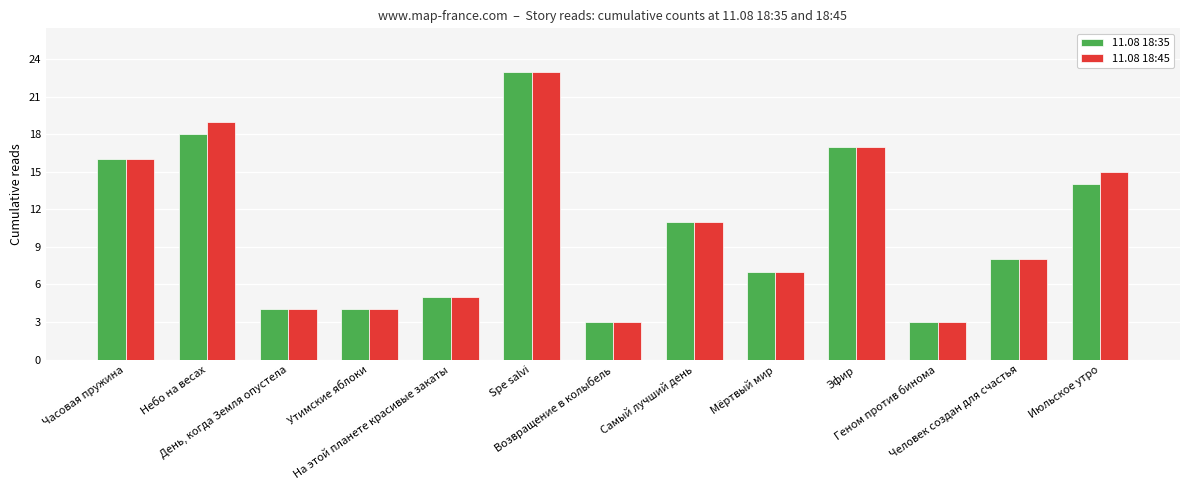

What is the minimum value shown in the chart?

3